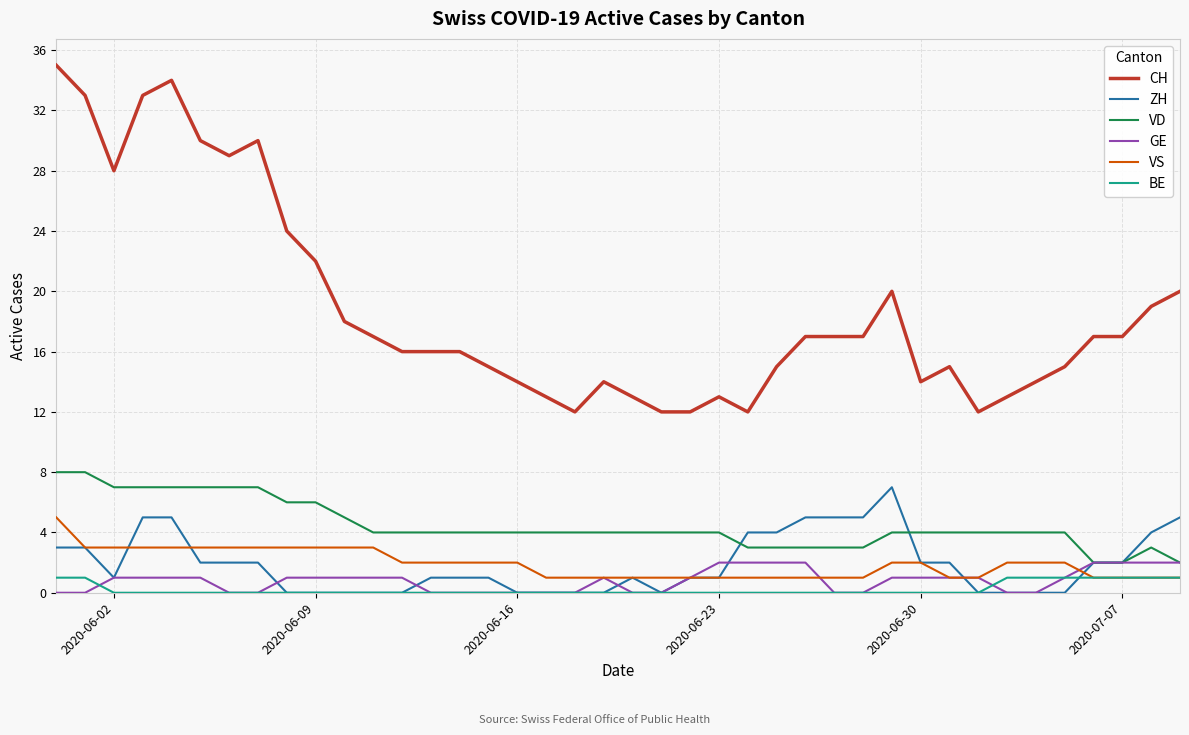

How many VS values are between 1 and 3?

39